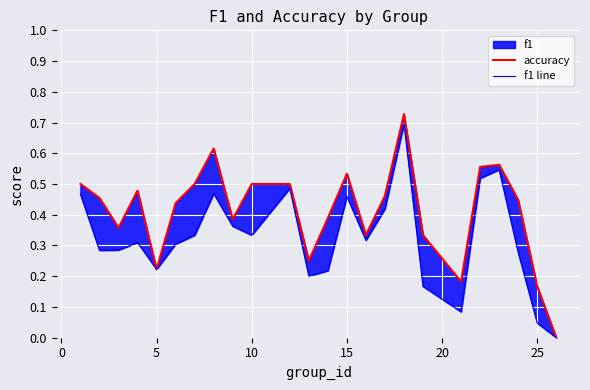

What is the greatest value displayed?

0.7